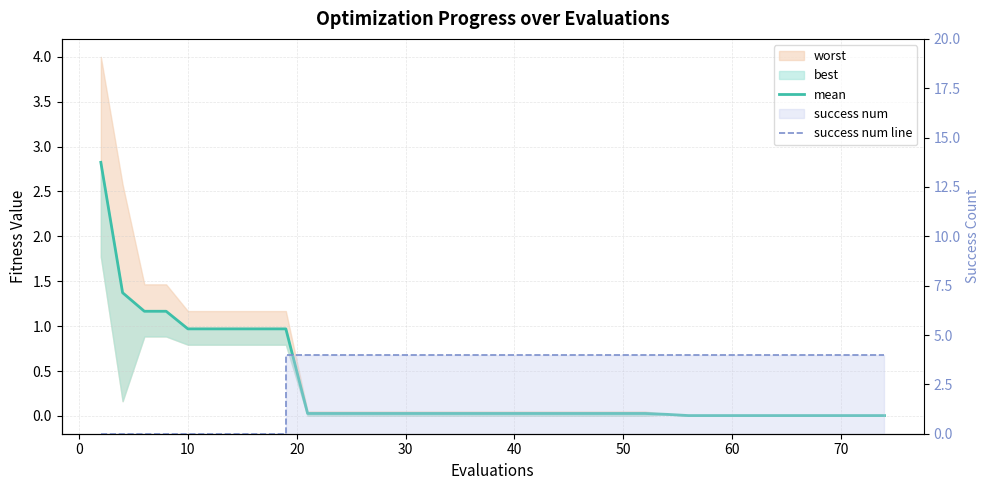

True or false: mean has a value of 0.0 at 39.

False